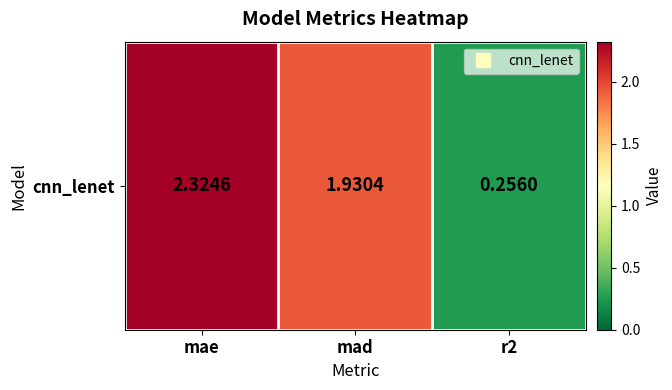

Is it true that the value at mad is 1.9?

True